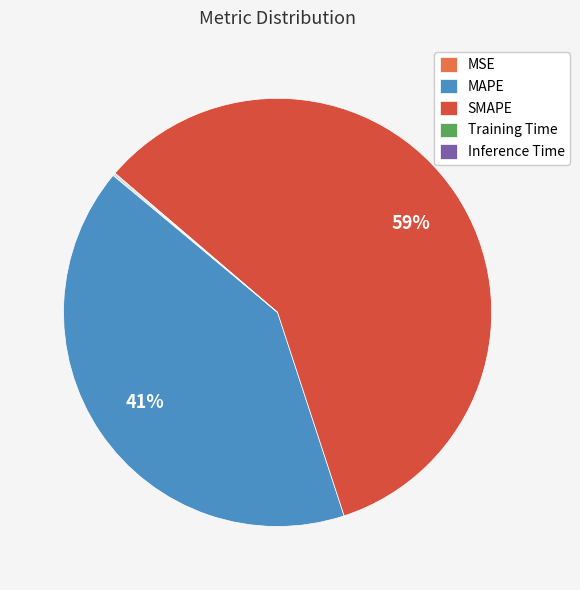

Which slice represents more than half of the pie?

SMAPE